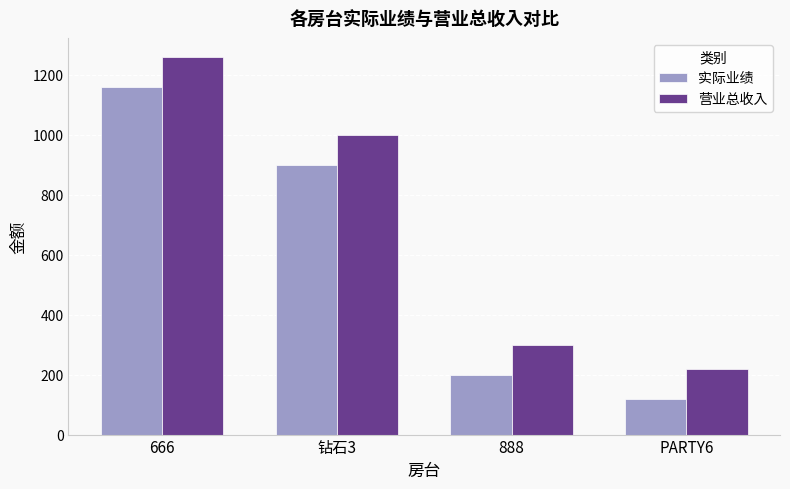

What is the difference between the second highest and second lowest values in the 营业总收入 series?

700